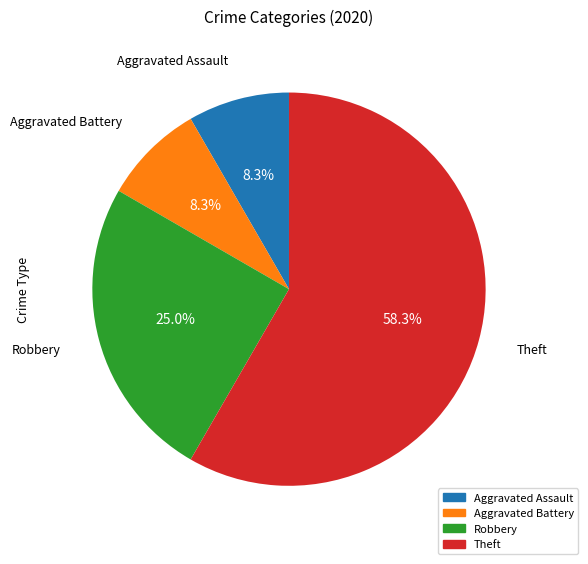

What percentage is NOT represented by Aggravated Assault?

91.7%